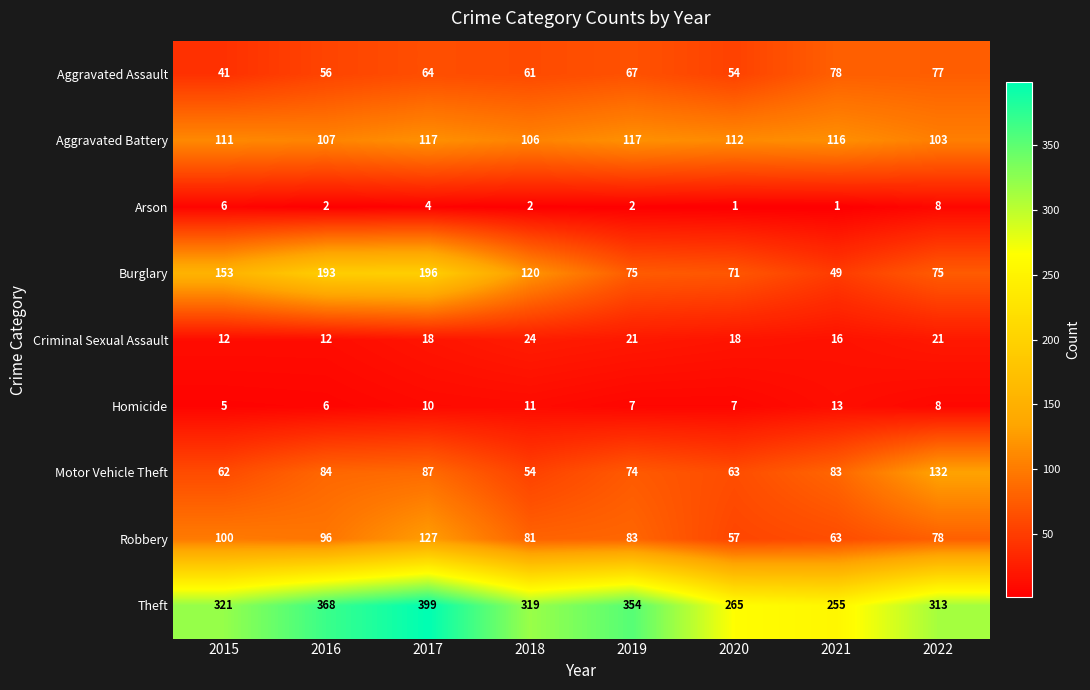

At which category is the sum across all series the highest?

2017